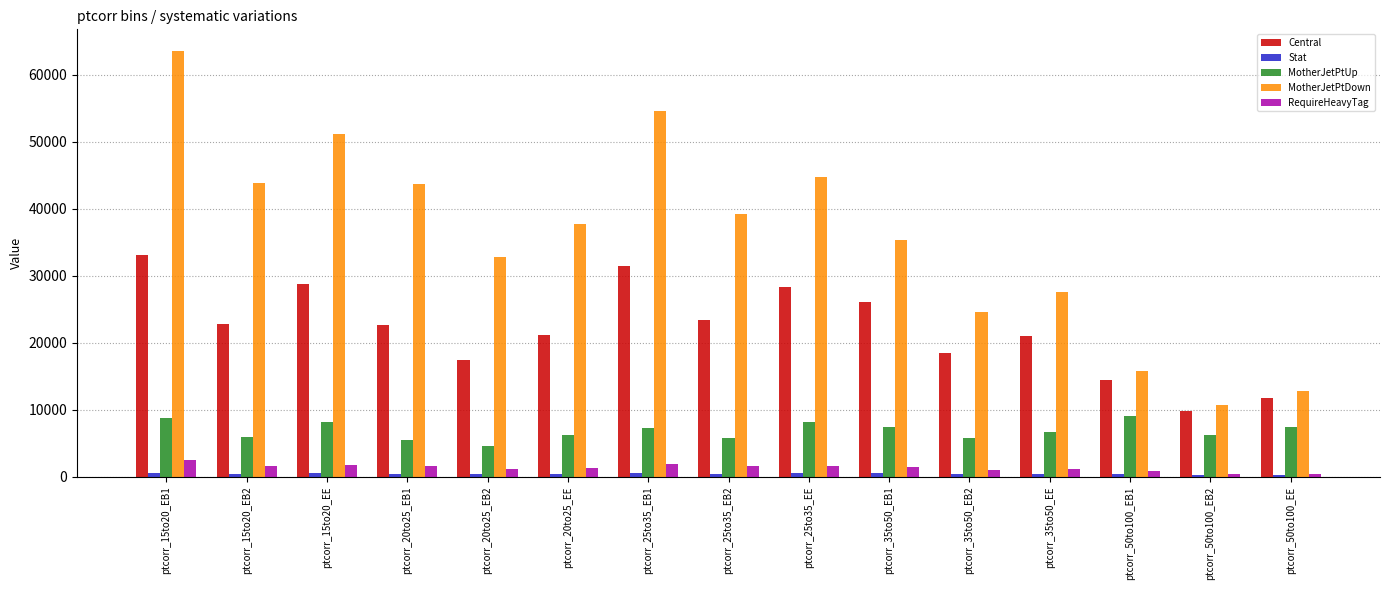

What is the average value of the Central series?

22041.5